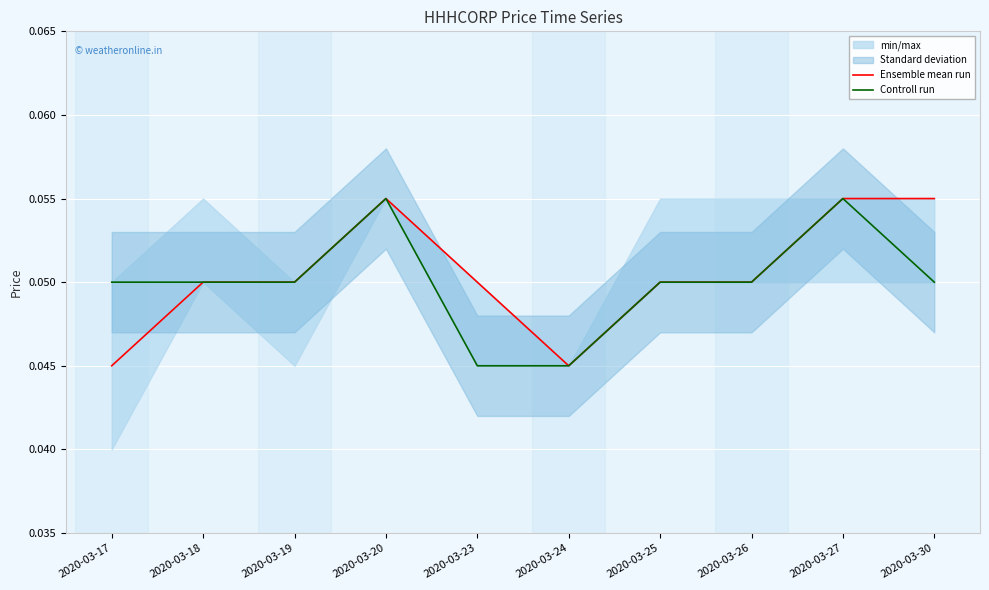

How many categories are shown in the chart?

10